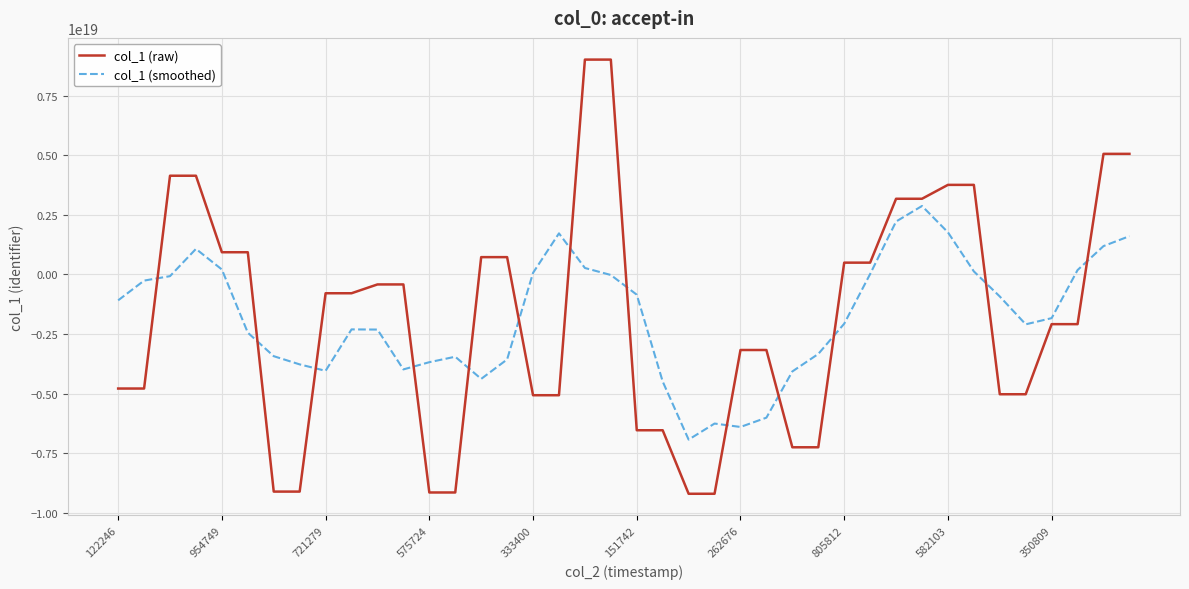

True or false: col_1 (smoothed) and col_1 (raw) intersect in this chart.

True